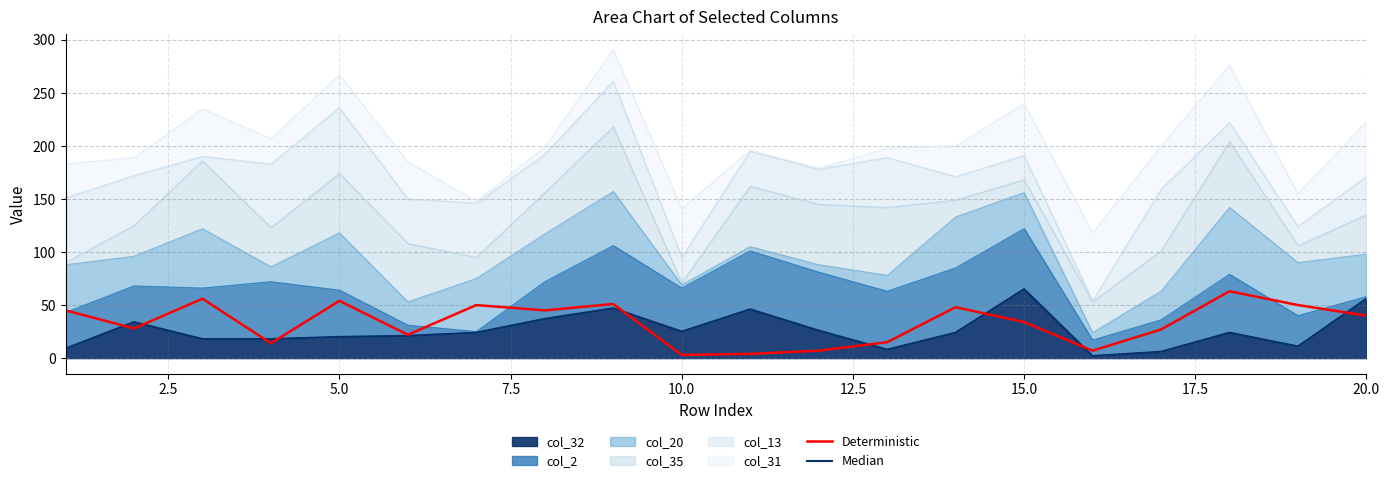

What is the difference between the second highest and minimum values in the Deterministic series?

53